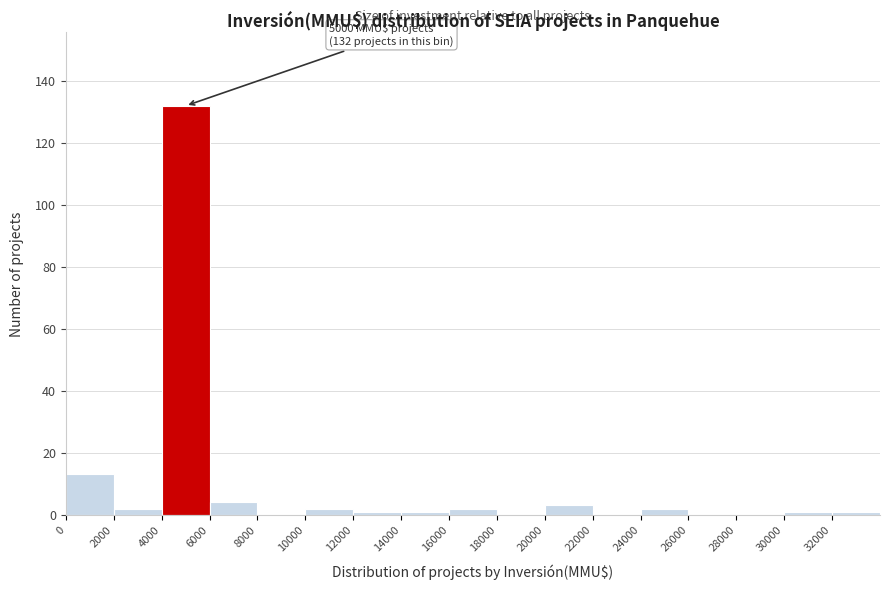

Over which range of the x-axis is the bar tallest?

4000 to 6000